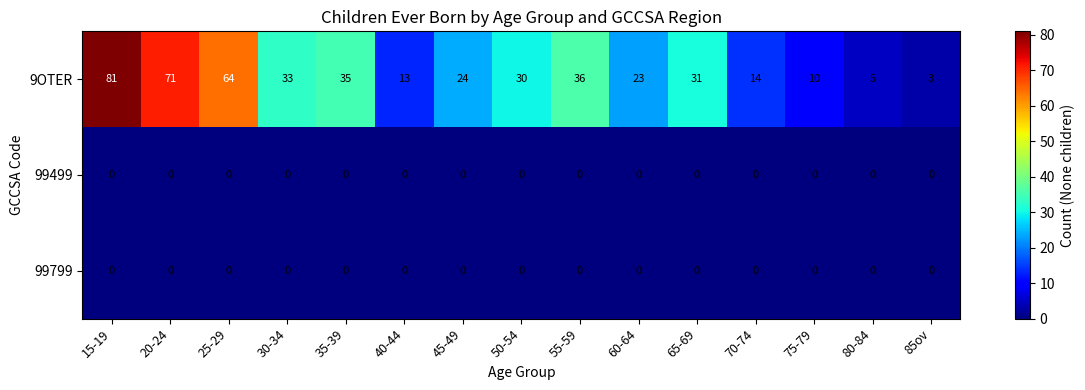

Count the number of data series in this chart.

3